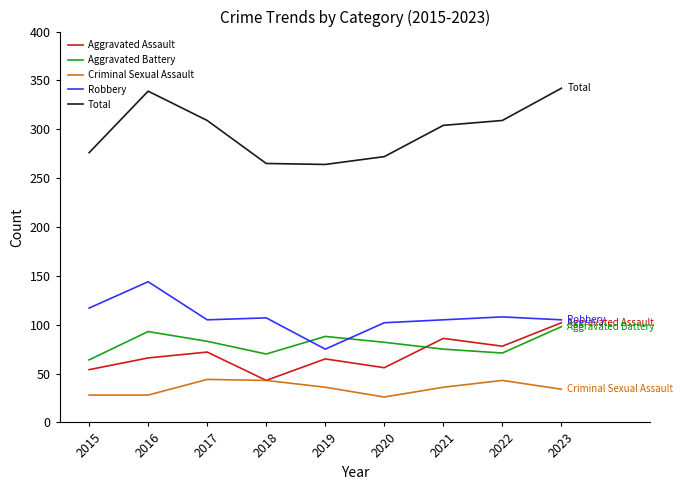

What is the total value across all series at 2017?

613